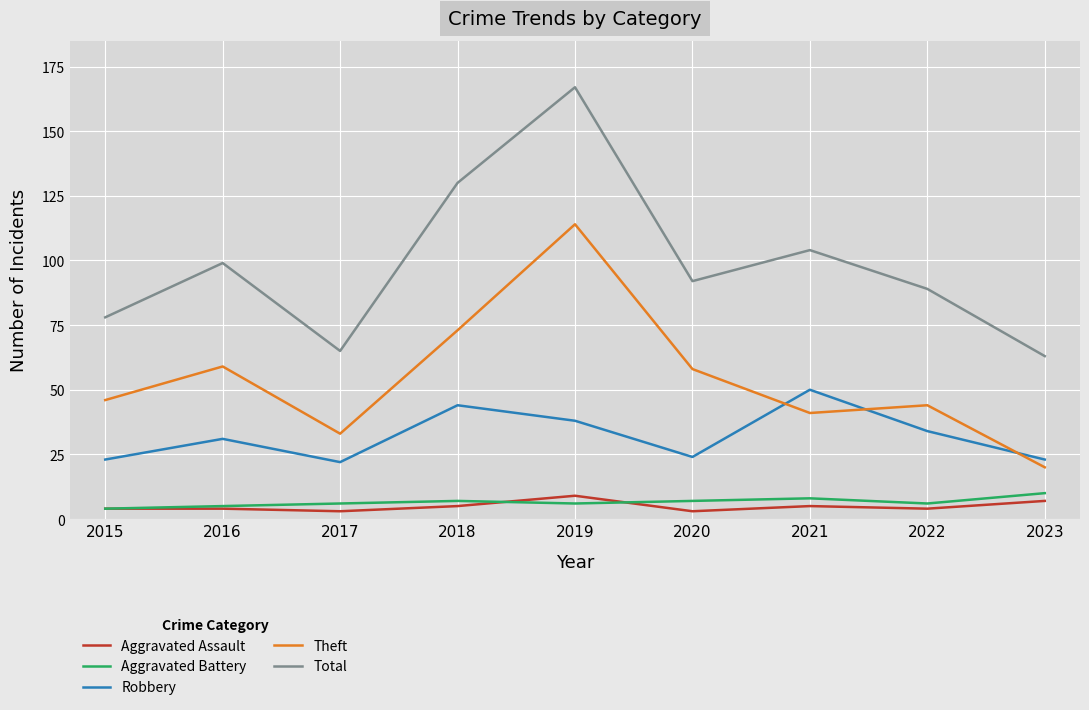

True or false: Total and Robbery intersect in this chart.

False